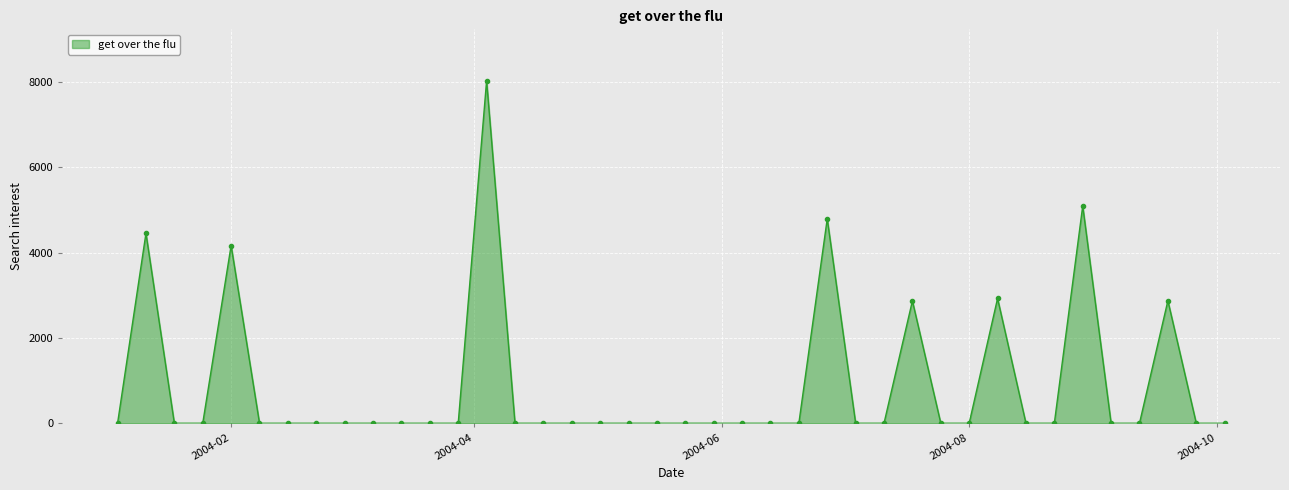

What is the greatest value displayed?

8026.8